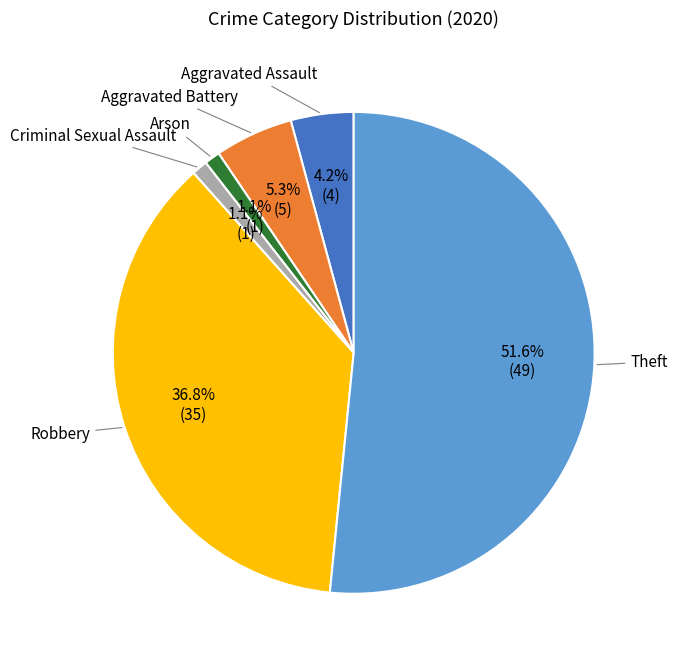

How much of the chart is everything except Aggravated Assault?

95.8%